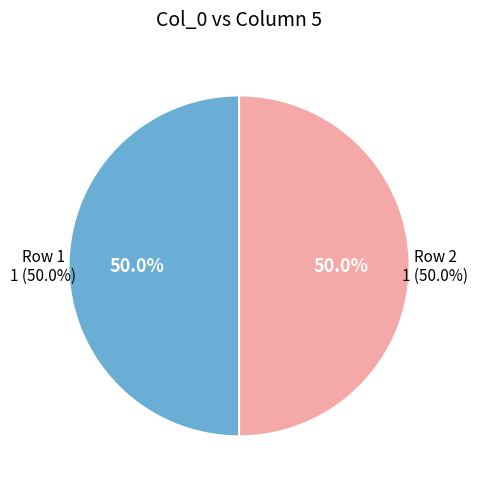

What percentage is NOT represented by 8?

100.0%